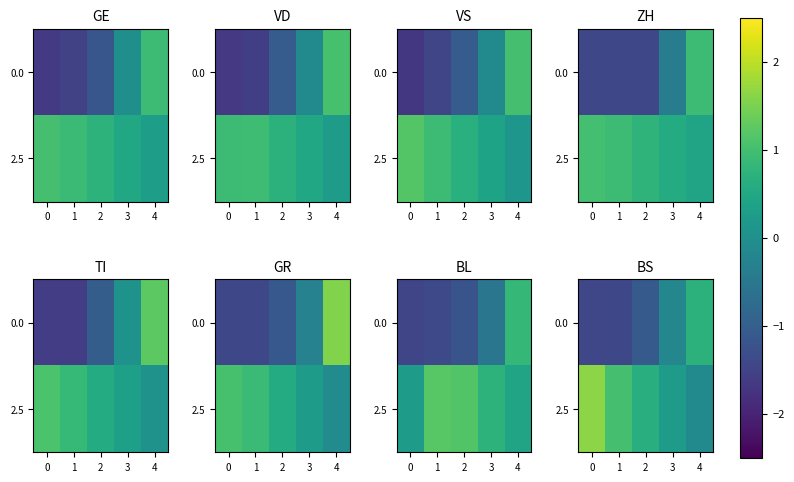

Where does the 0.0 series first go above -1?

3